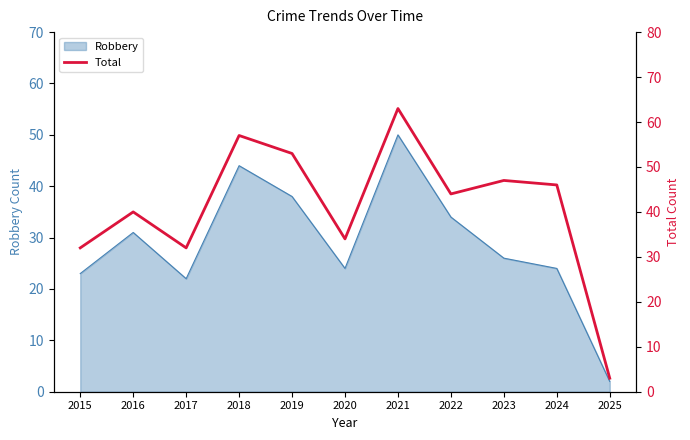

The value at 2018 is 93. True or false?

False